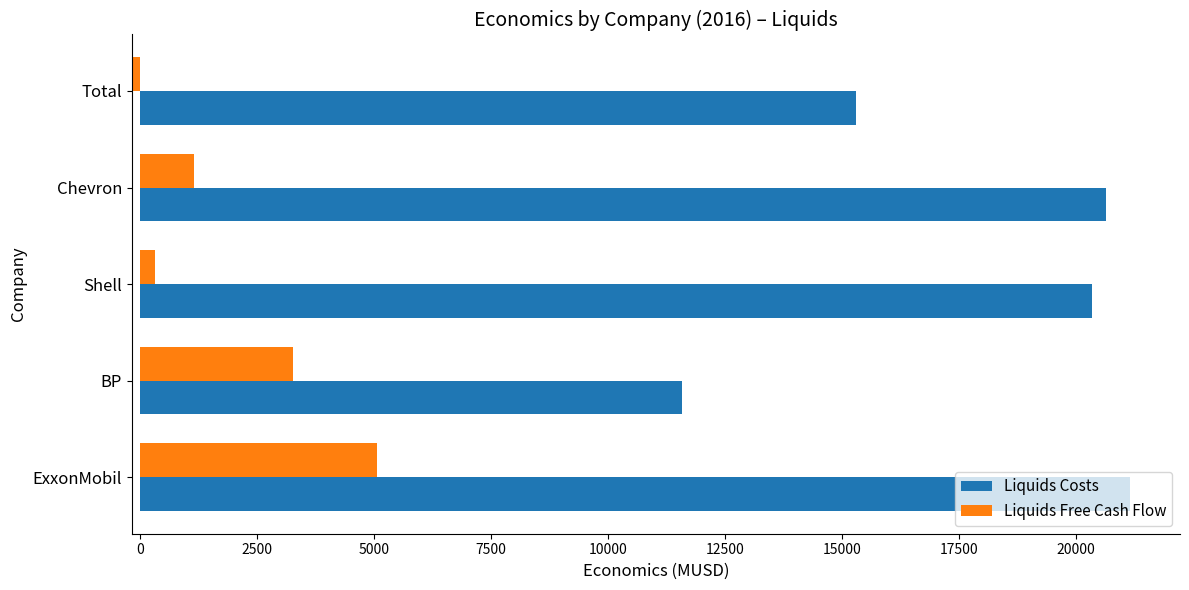

What are all the series names shown in the legend?

Liquids Costs, Liquids Free Cash Flow